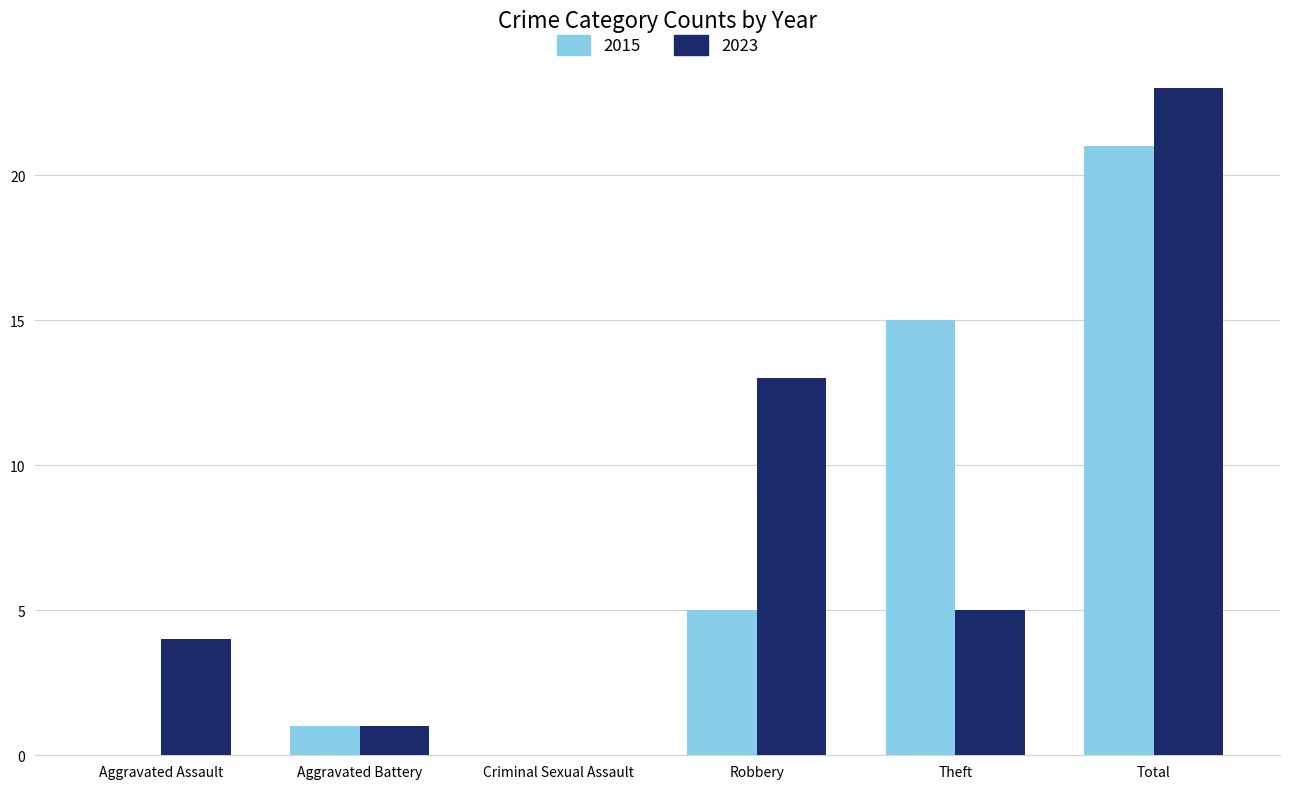

What is the approximate value of 2023 at Total?

23